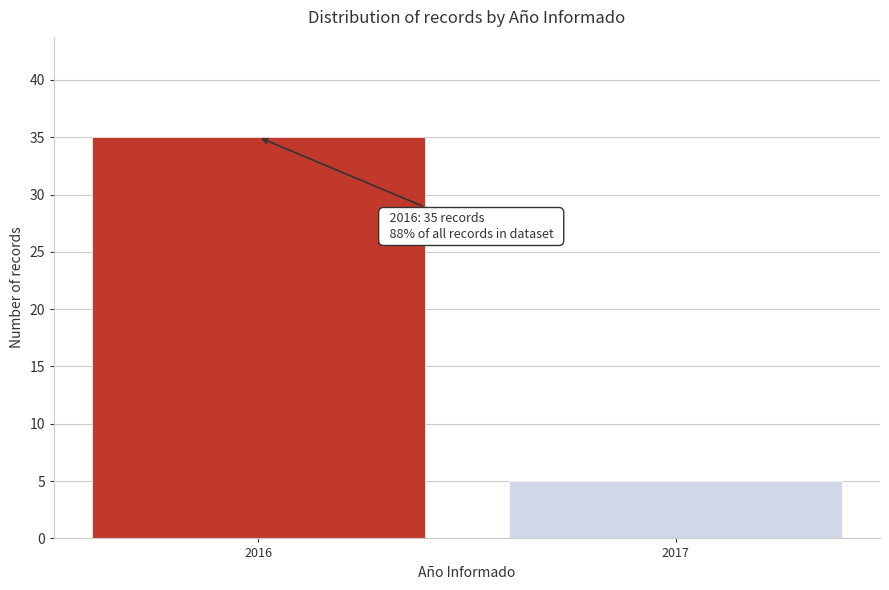

Reading left to right, extract all data points from this chart.

2016=35	2017=5